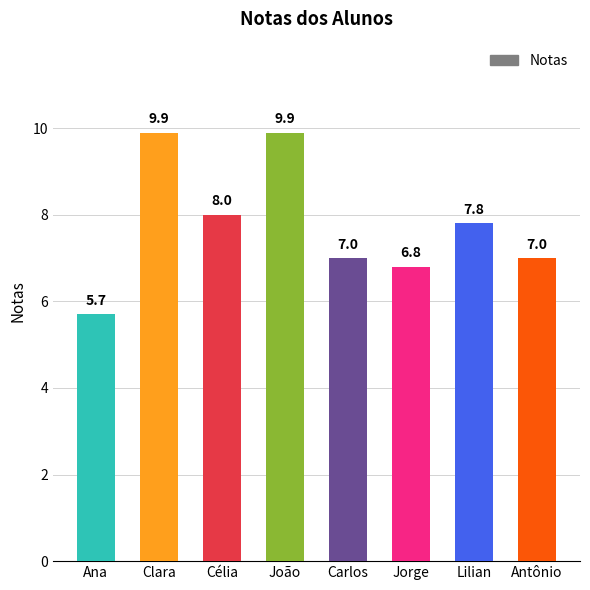

Where does the data first go above 7?

Clara